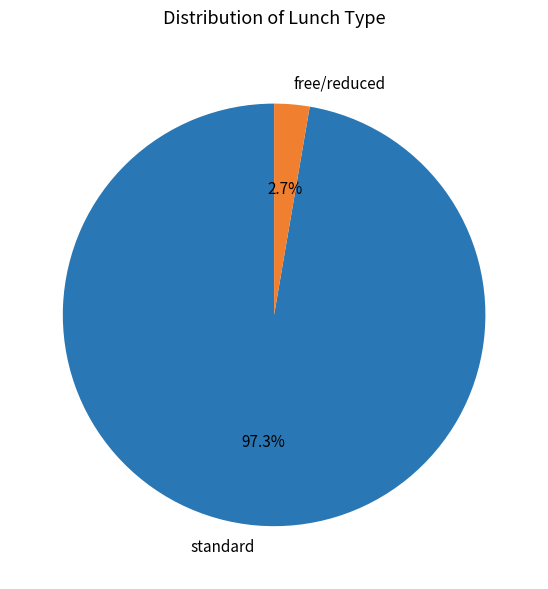

Does any single category account for the majority?

Yes